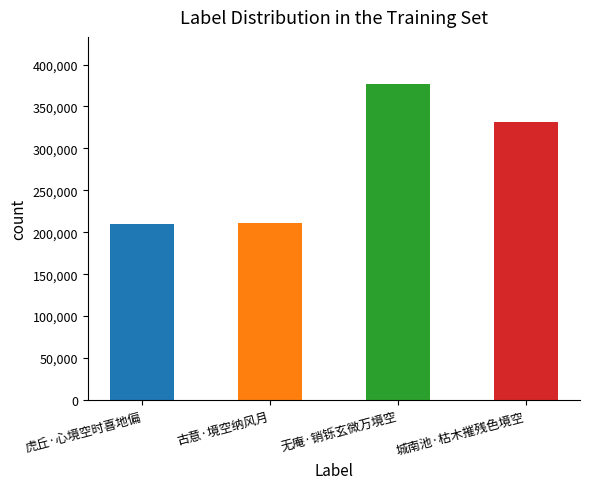

Does the chart contain stacked bars?

No